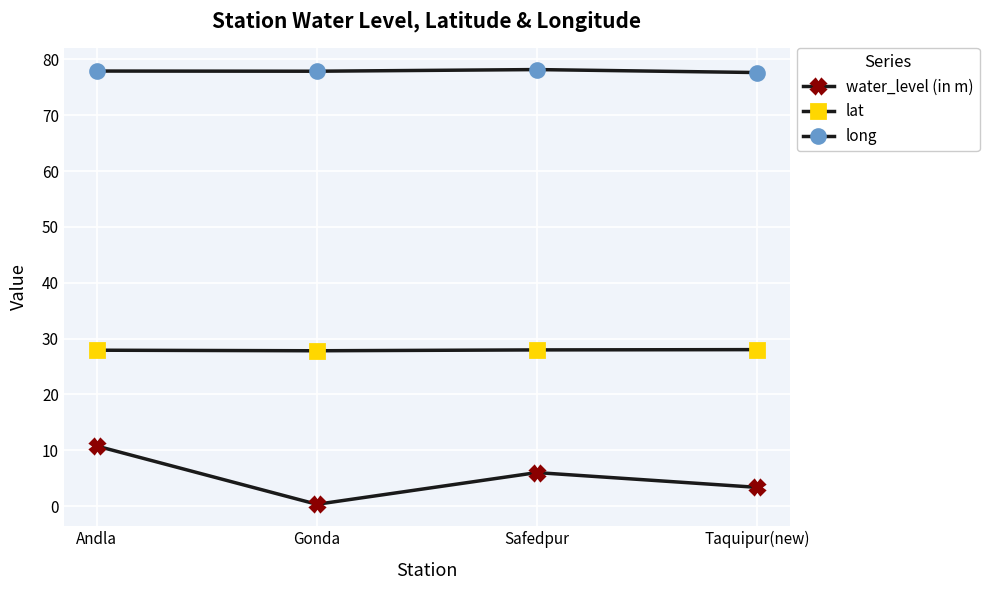

True or false: water_level (in m) and long intersect in this chart.

False